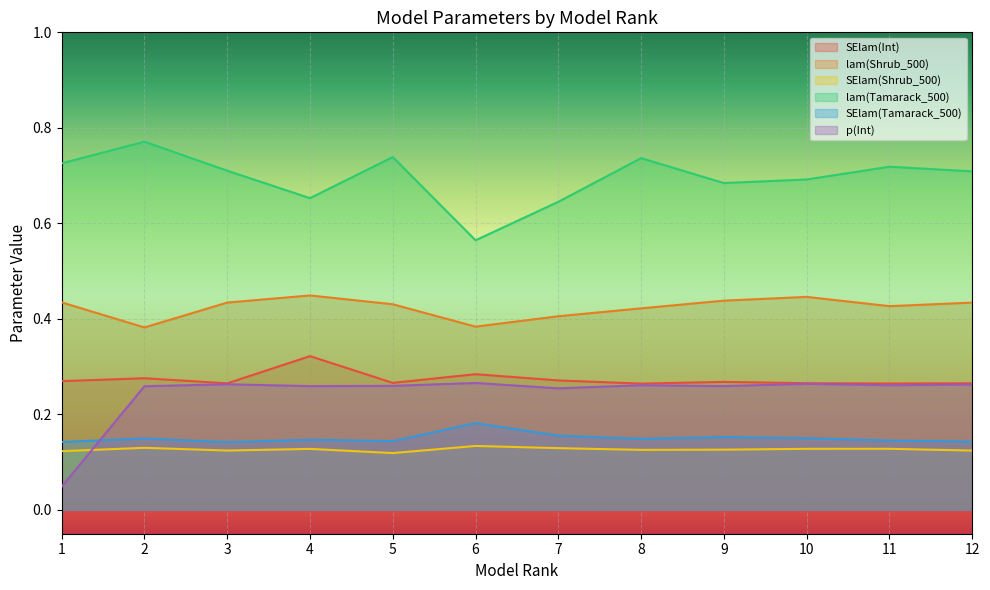

How many distinct data groups are displayed?

6